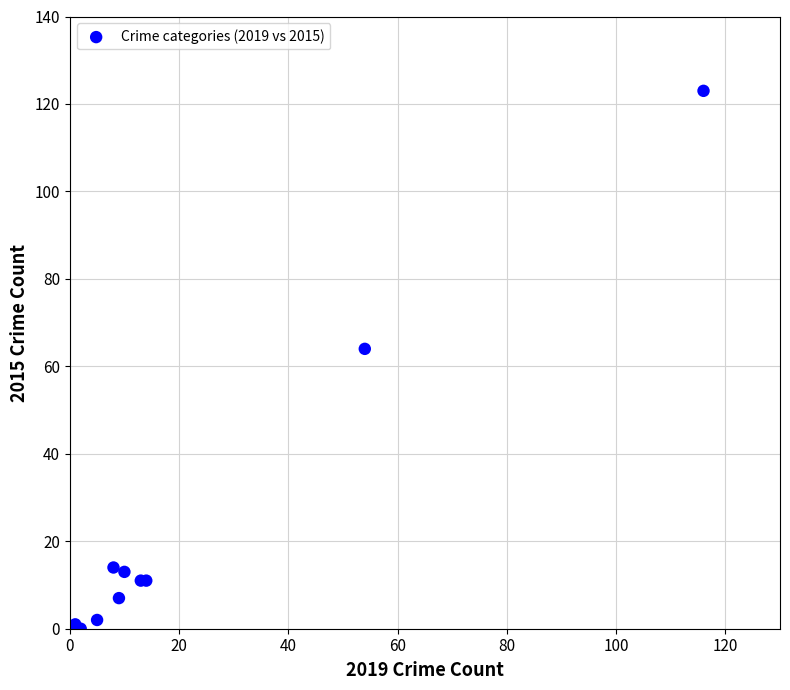

What Y value in the scatter plot is closest to 61?

64